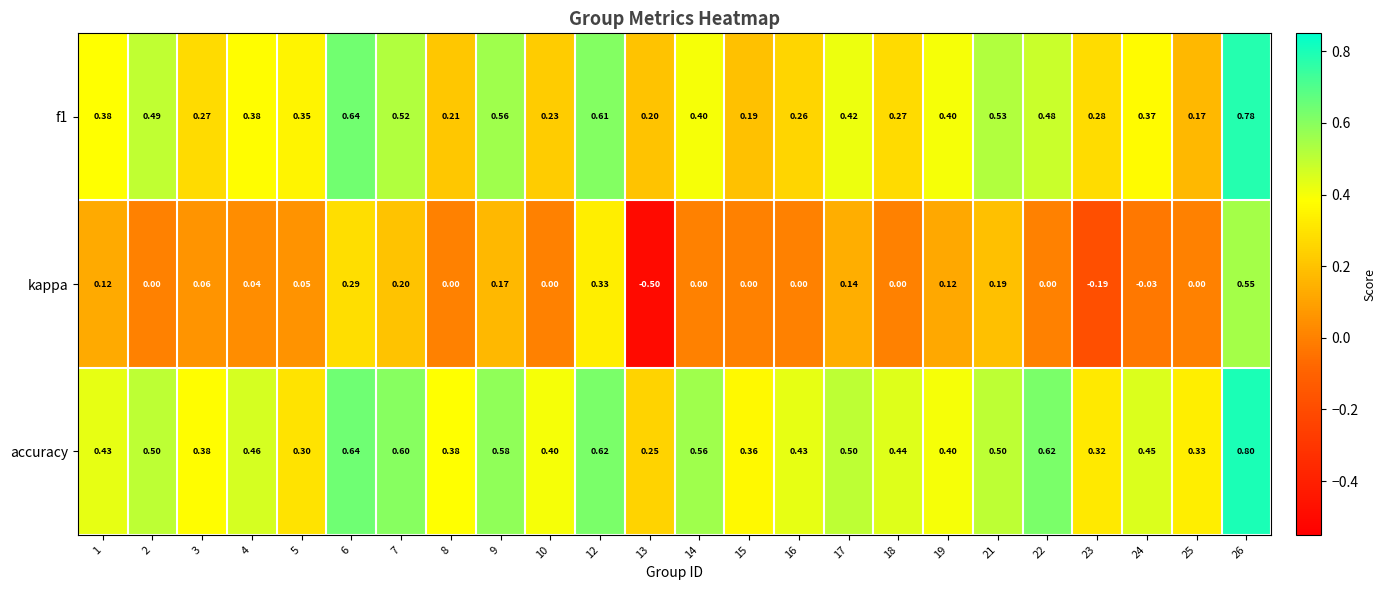

Between 5 and 23, which series saw the biggest shift?

kappa